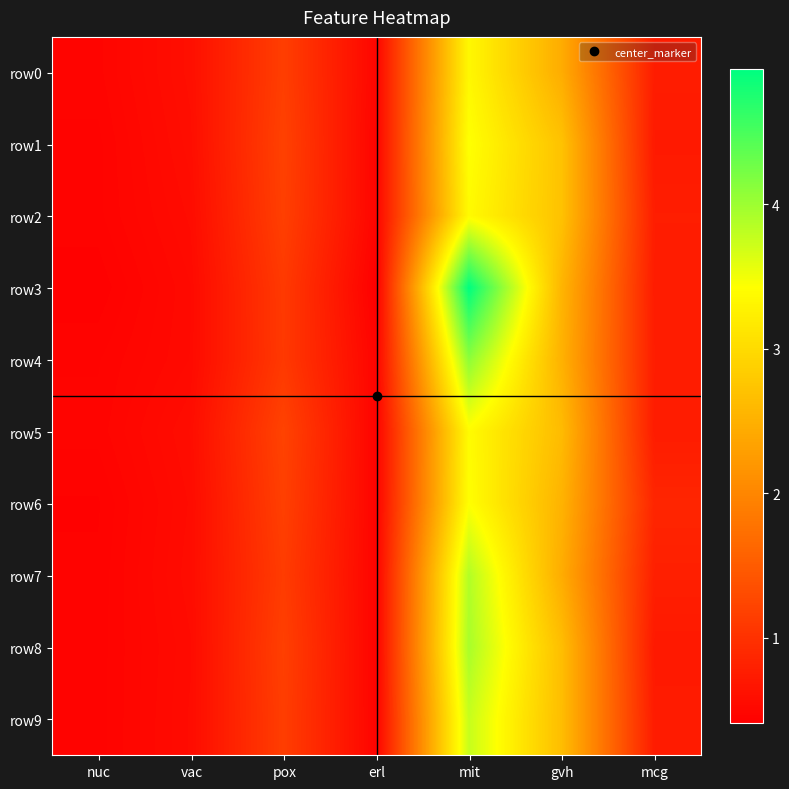

Between pox and gvh, which series saw the biggest shift?

row2